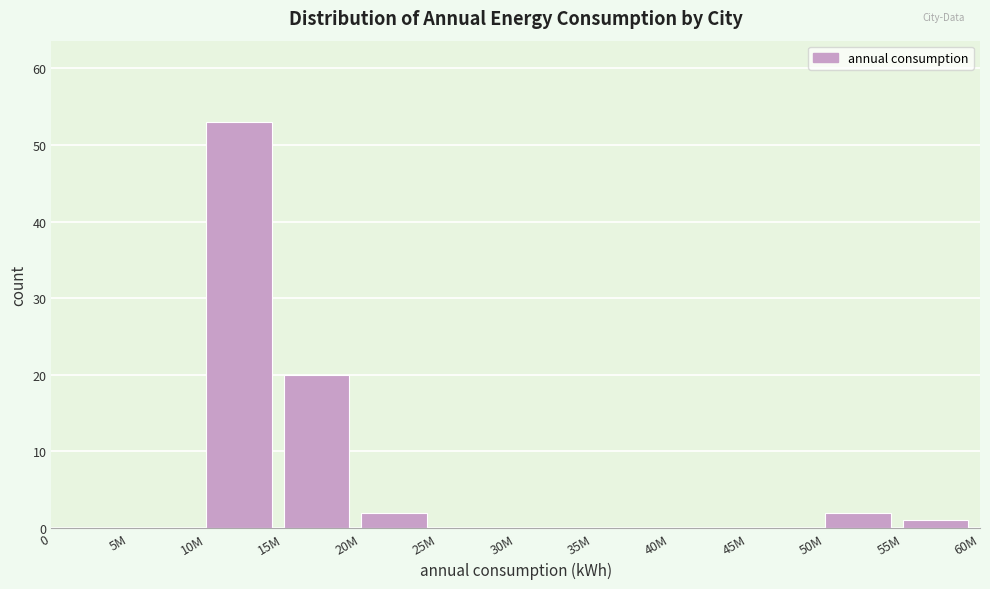

Reading left to right, list all the values displayed in this chart.

0=0	5M=0	10M=53	15M=20	20M=2	25M=0	30M=0	35M=0	40M=0	45M=0	50M=2	55M=1